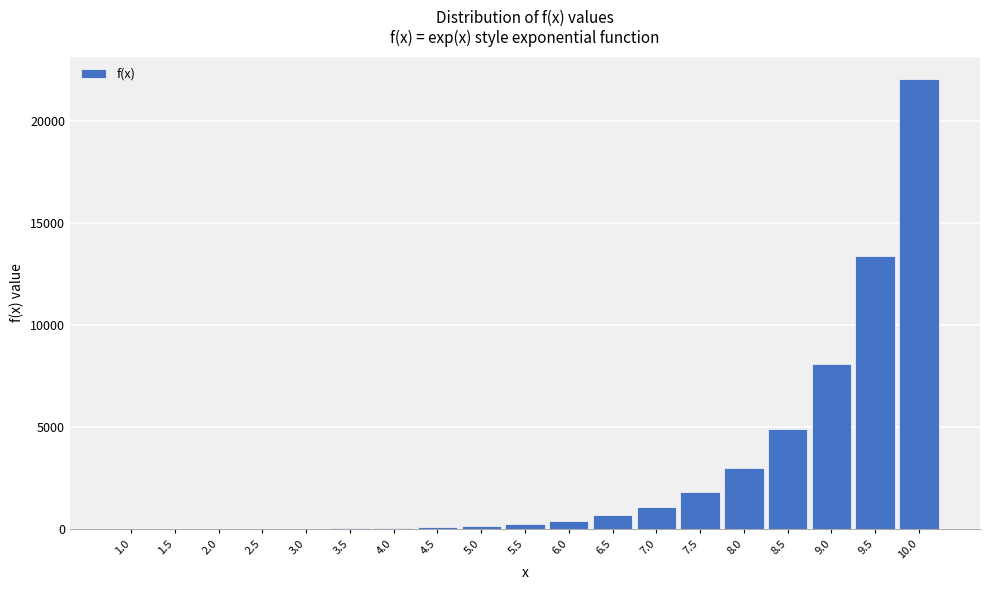

Is it true that the value at 8.5 is 8501.6?

False